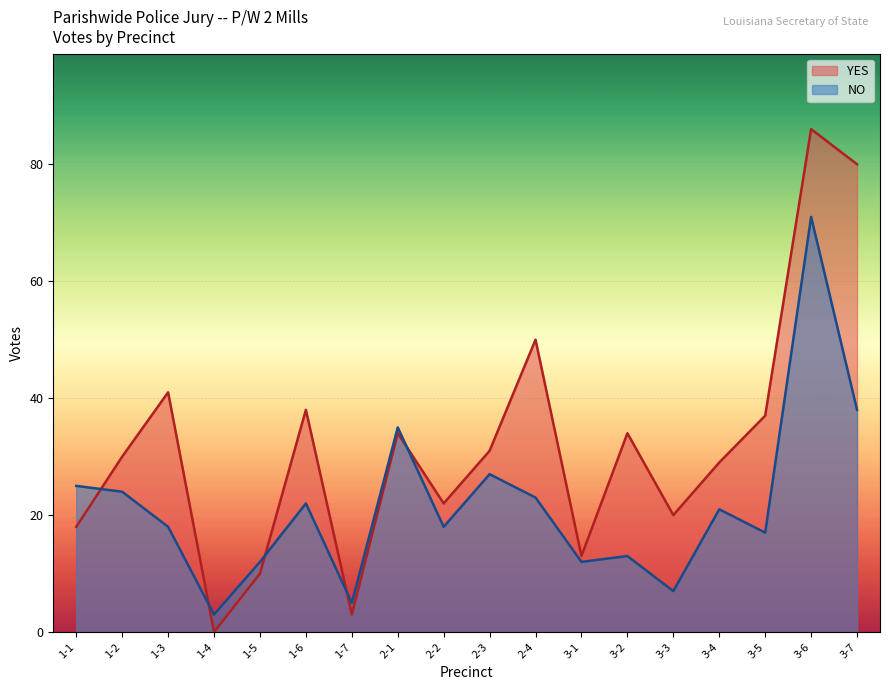

What is the label of the 5th point from the right?

3-3